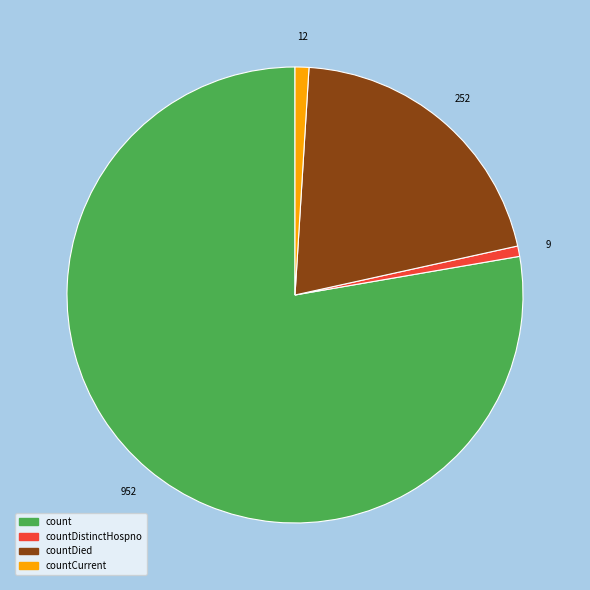

Is count the majority of the pie?

Yes